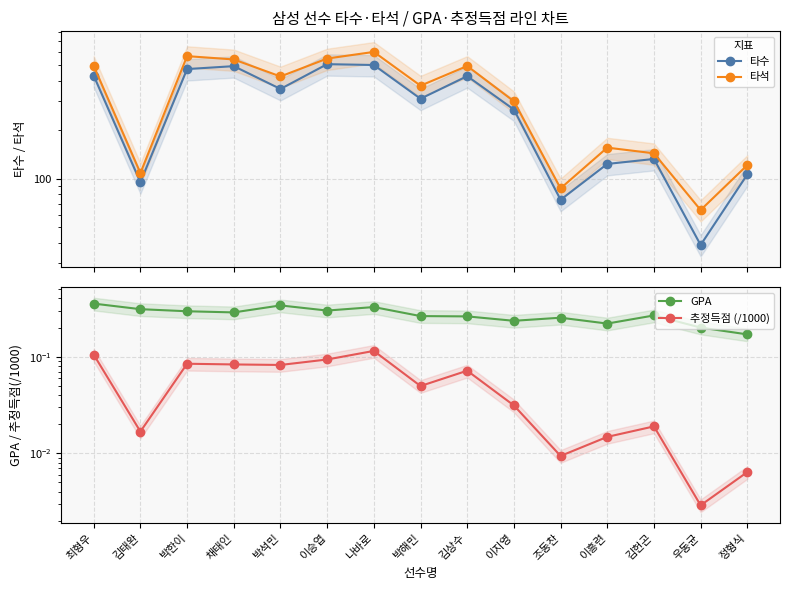

How many lines are shown in the chart?

4